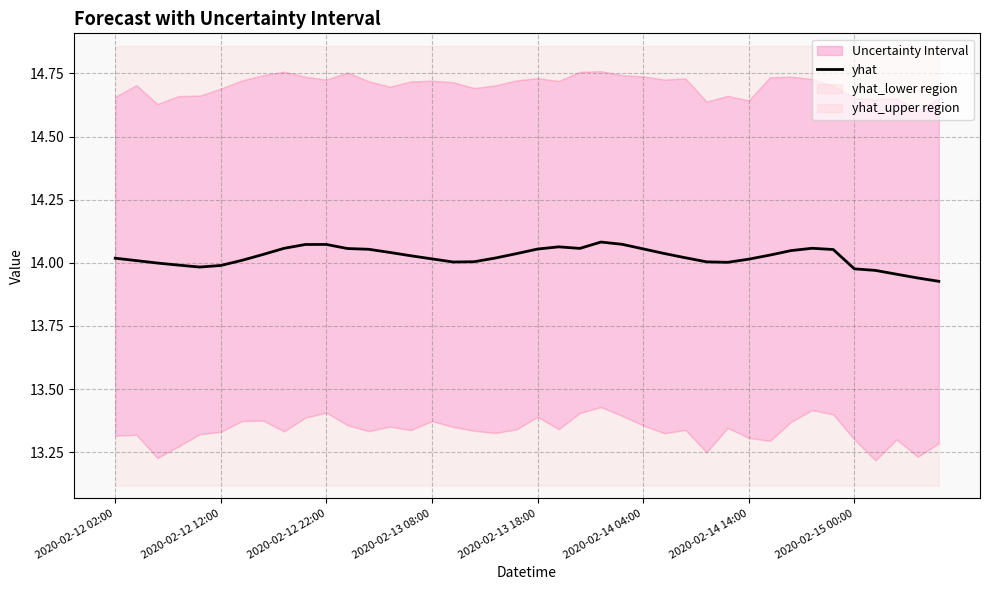

How many points are lower than both their immediate neighbors (excluding endpoints)?

4